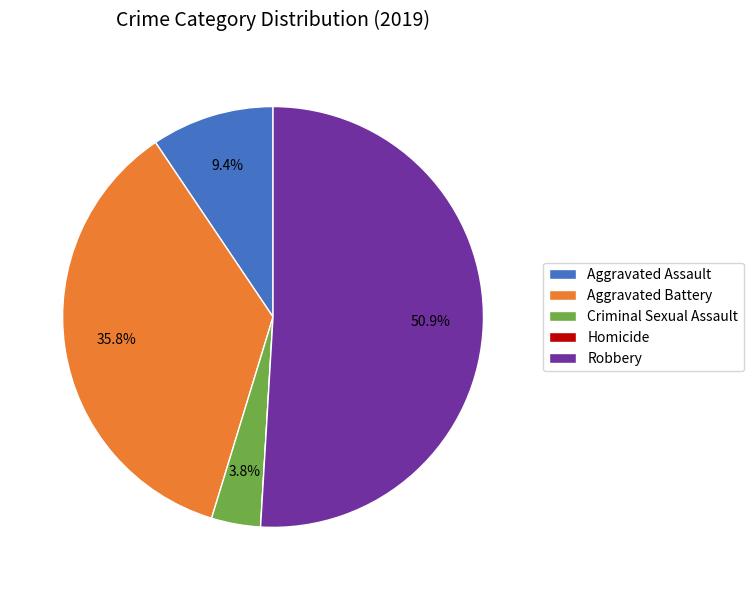

Which slice is the largest?

Robbery